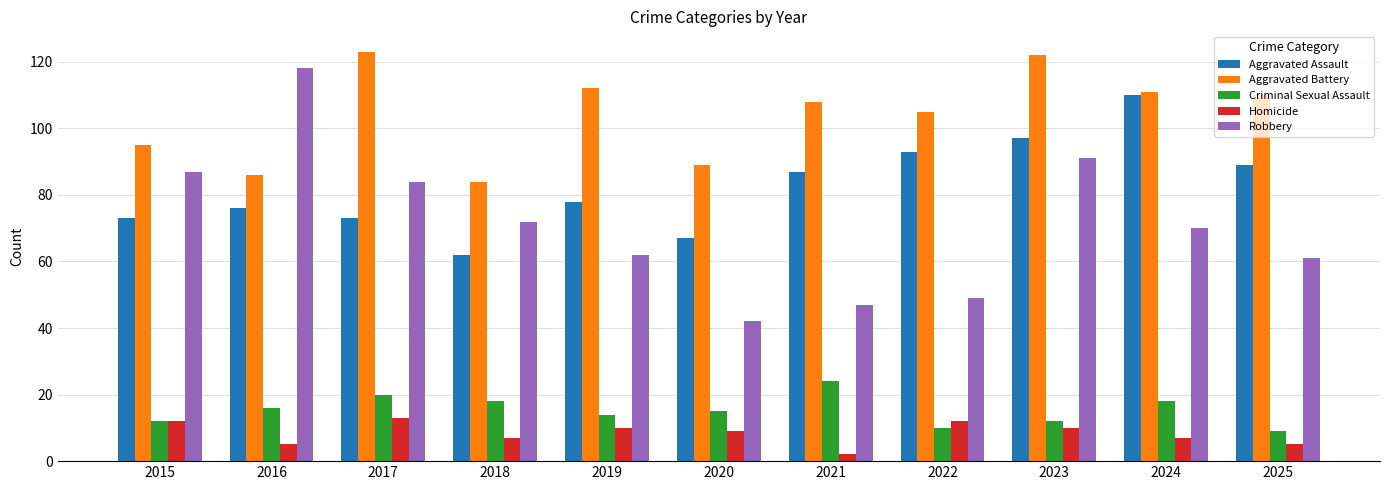

The value of Criminal Sexual Assault at 2023 is 12. True or false?

True